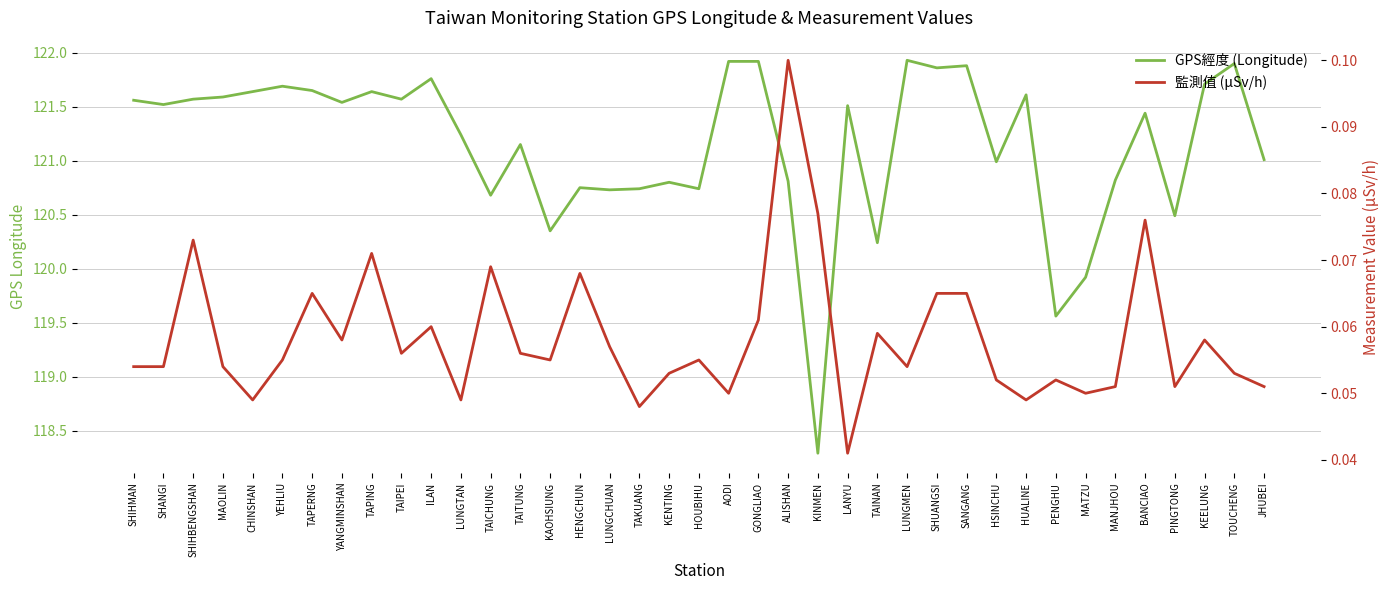

Is this an area chart (filled region under the line)?

No